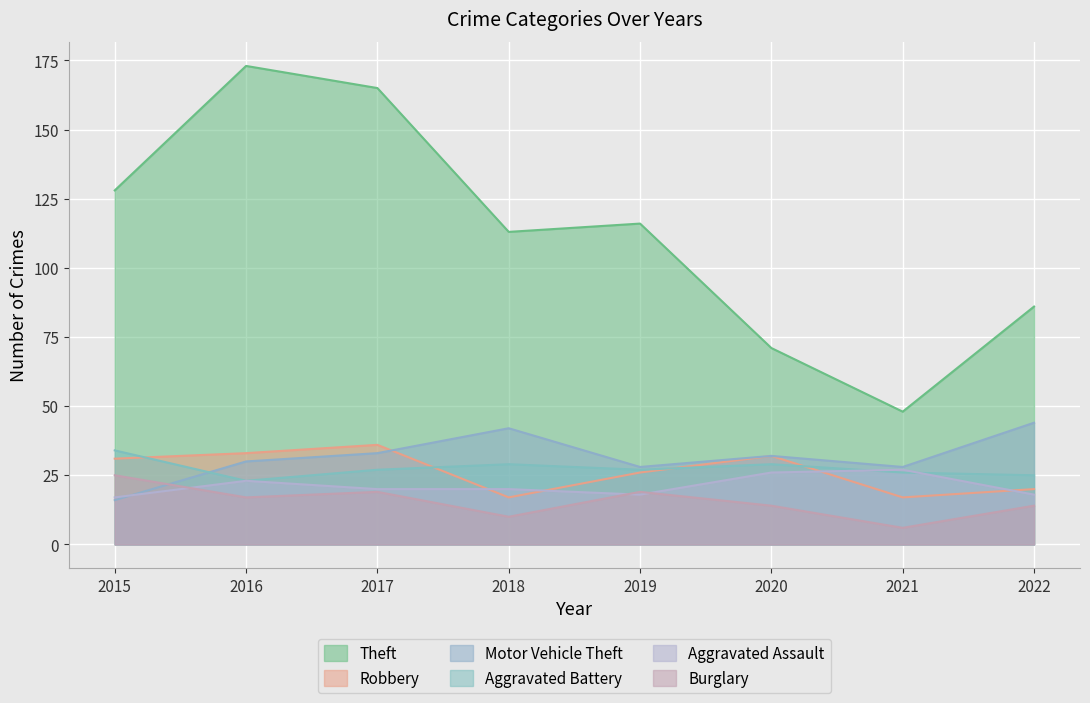

What is the smallest value displayed?

6